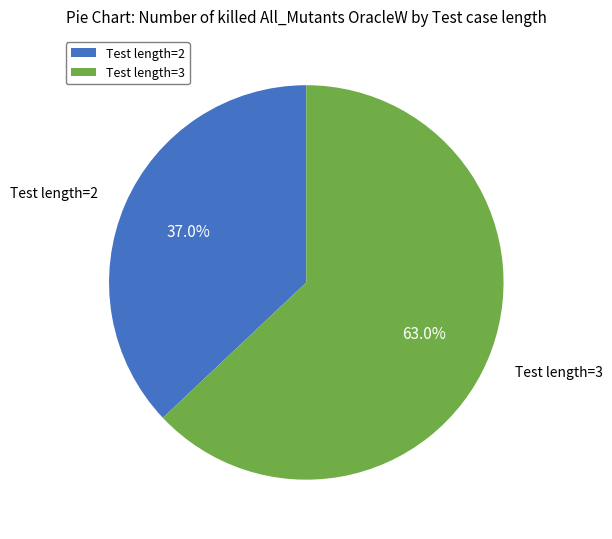

What is the ratio of the value at Test length=3 to the value at Test length=2?

1.7